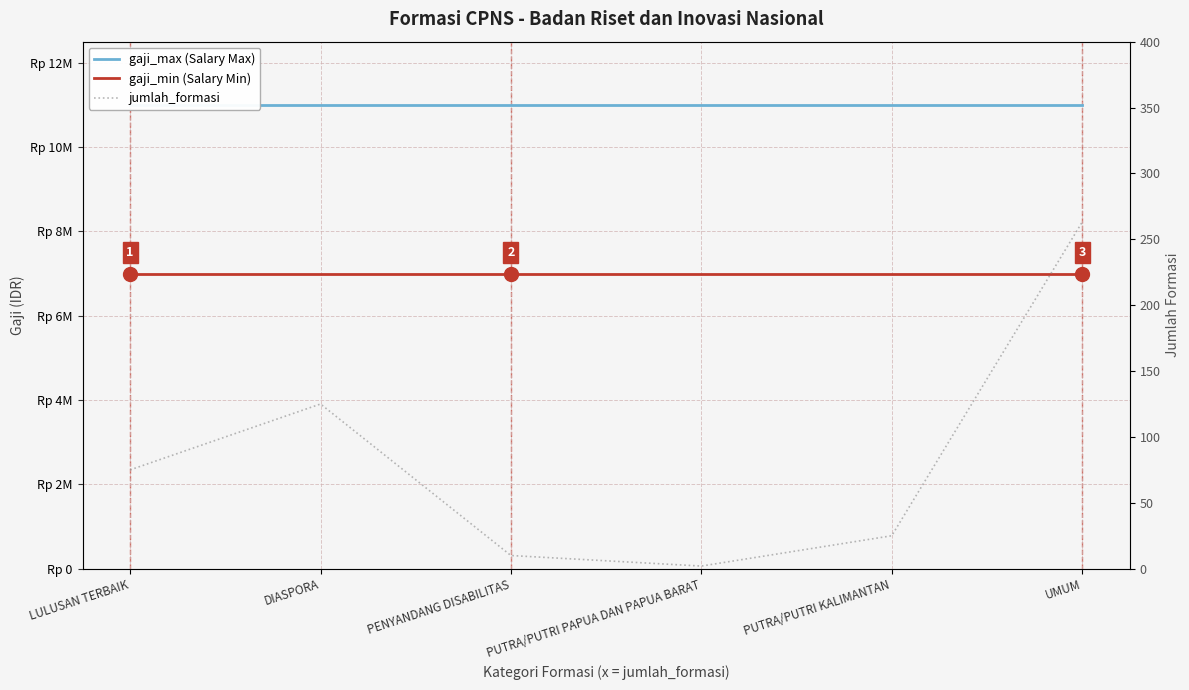

True or false: jumlah_formasi has more than 0 interior local peaks.

True